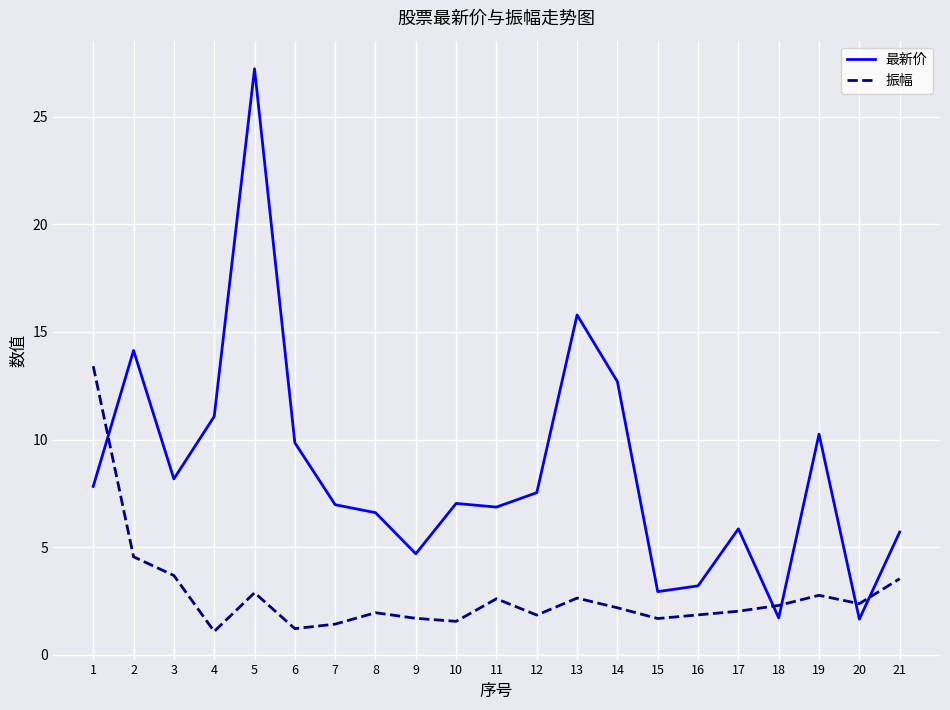

Is the value of 最新价 at 17 greater than the value of 振幅 at 2?

Yes